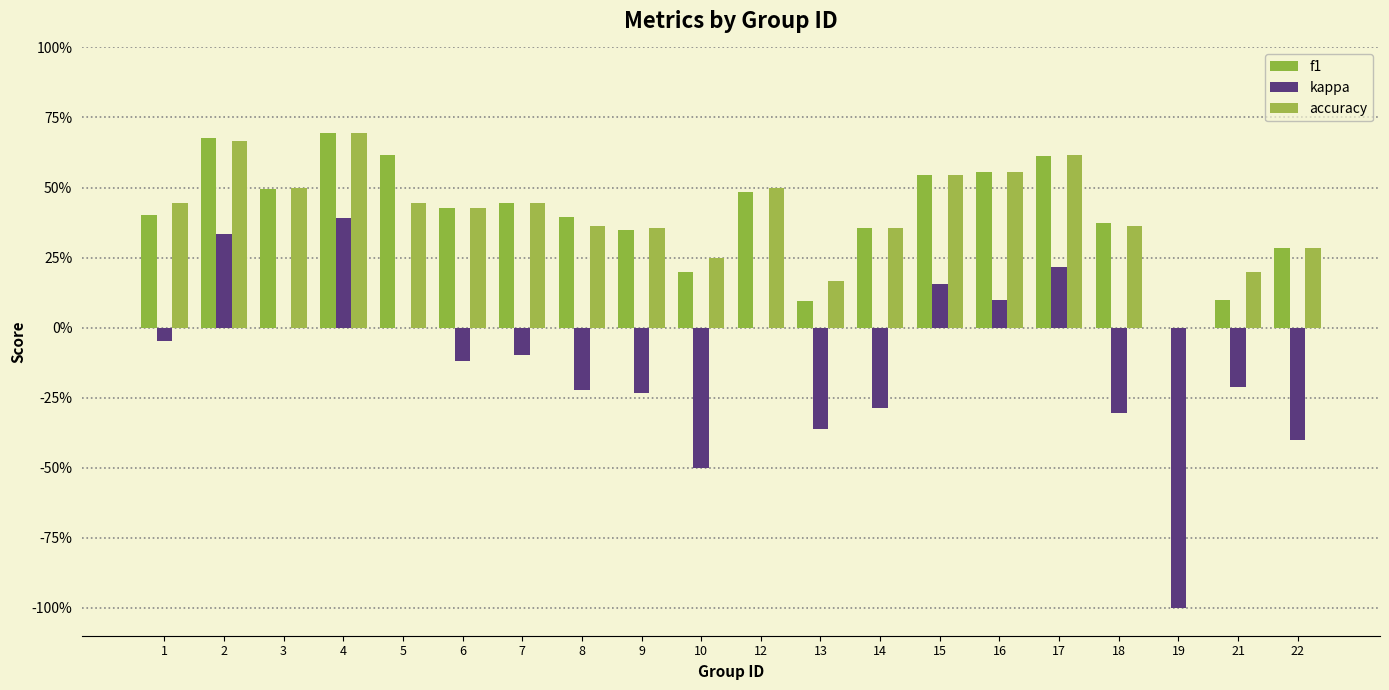

Rank the categories by f1 value from highest to lowest.

4, 2, 5, 17, 16, 15, 3, 12, 7, 6, 1, 8, 18, 14, 9, 22, 10, 21, 13, 19